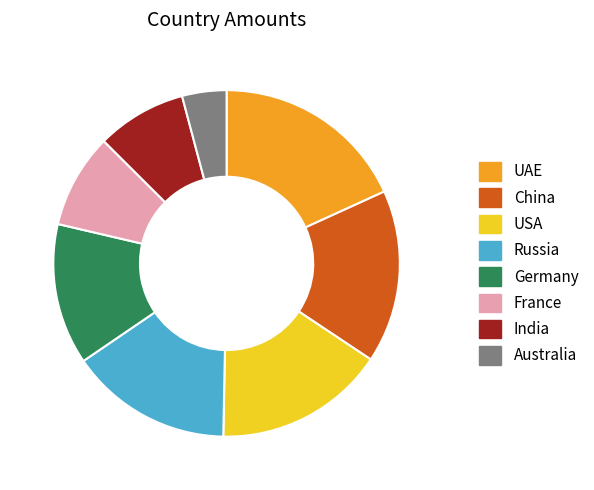

Is the sum of China and USA greater than half?

No